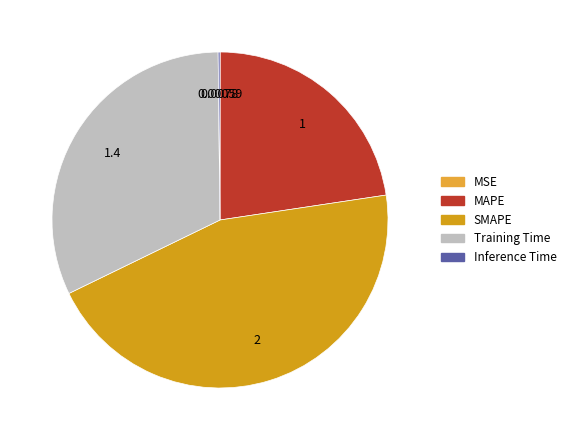

Rank the categories by value from lowest to highest.

MSE, Inference Time, MAPE, Training Time, SMAPE